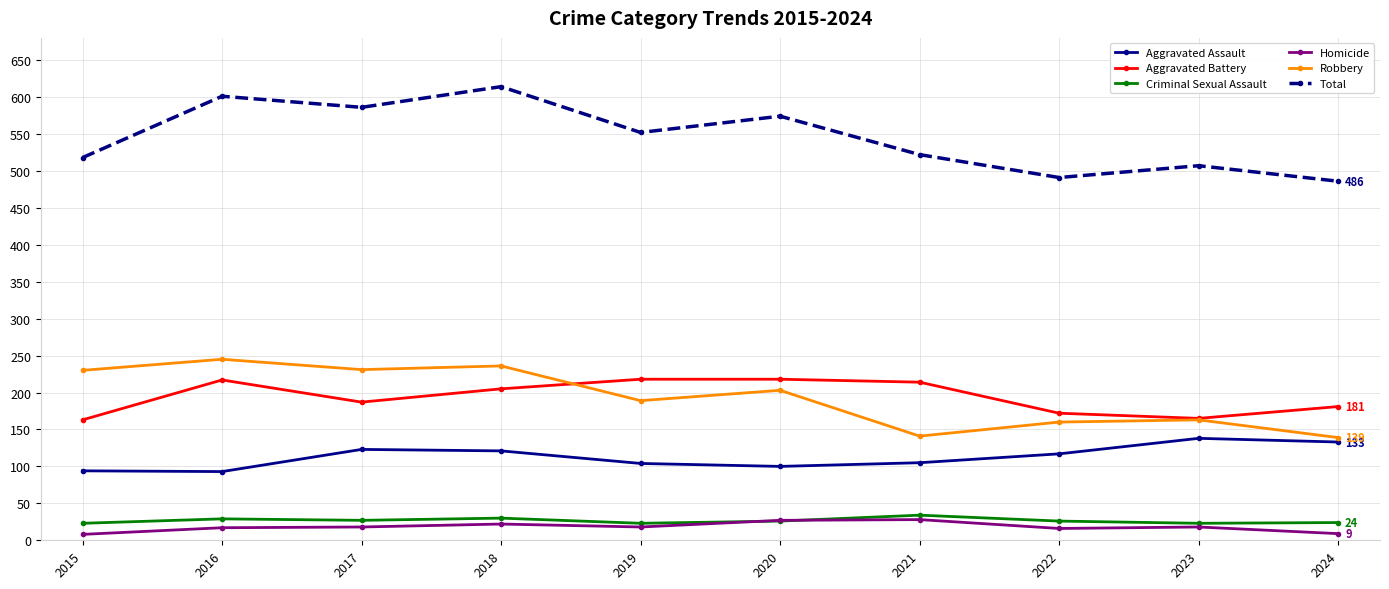

What is the minimum value for Criminal Sexual Assault?

23